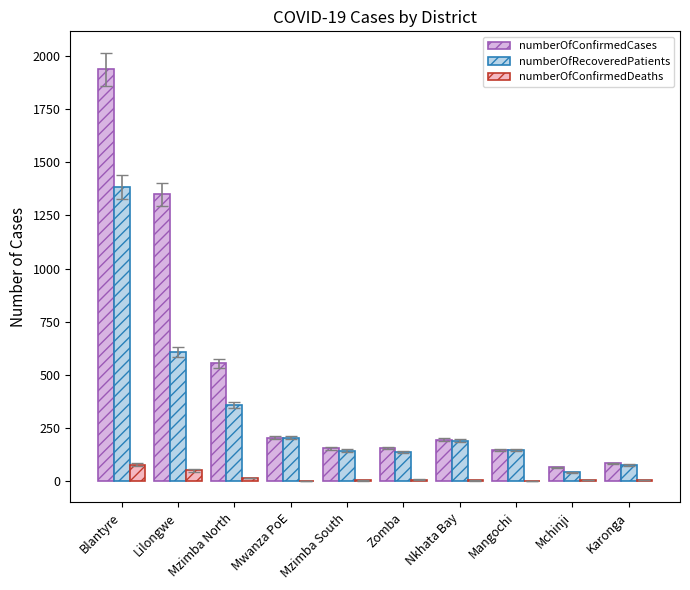

At which label is numberOfConfirmedCases closest to 1002?

Lilongwe